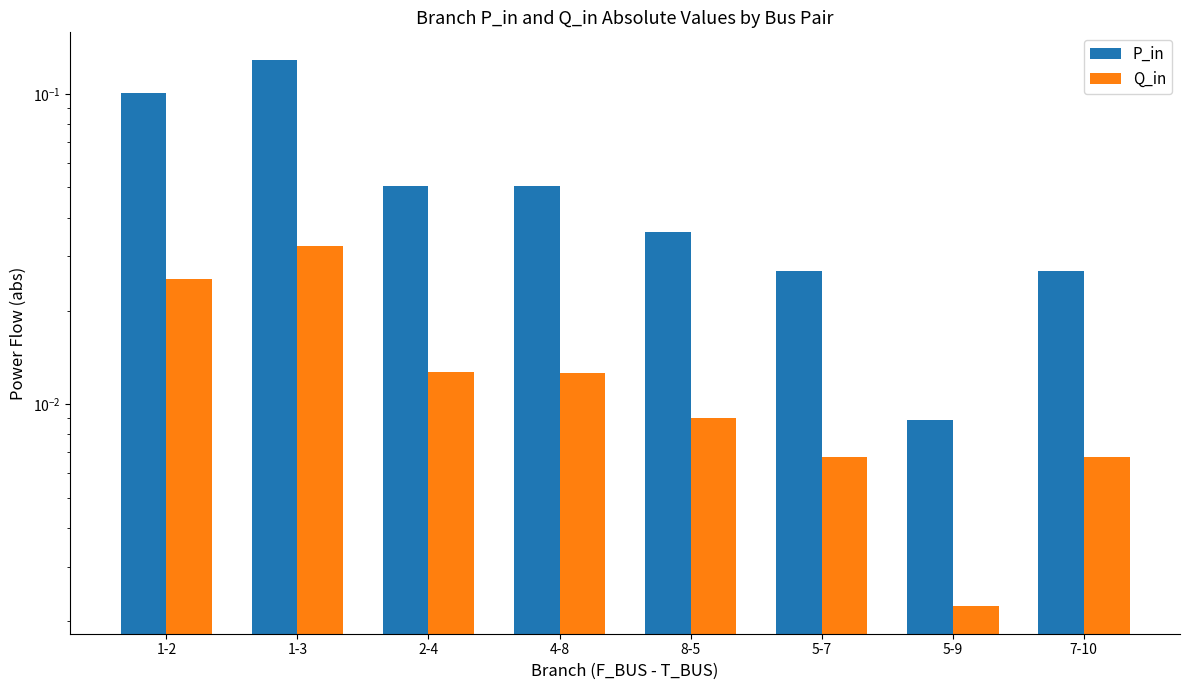

Reading left to right, list all the values displayed in this chart.

P_in: 1-2=0.1	1-3=0.1	2-4=0.1	4-8=0.1	8-5=0.0	5-7=0.0	5-9=0.0	7-10=0.0
Q_in: 1-2=0.0	1-3=0.0	2-4=0.0	4-8=0.0	8-5=0.0	5-7=0.0	5-9=0.0	7-10=0.0